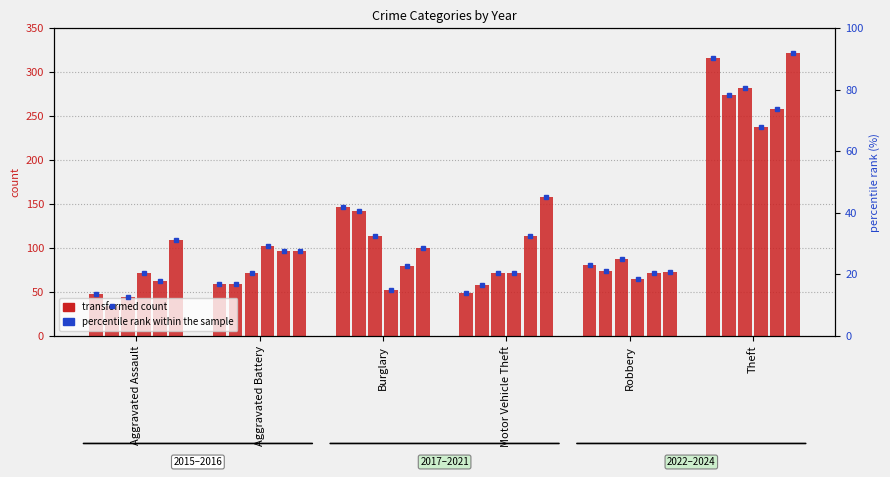

At which category is the sum across all series the highest?

Theft